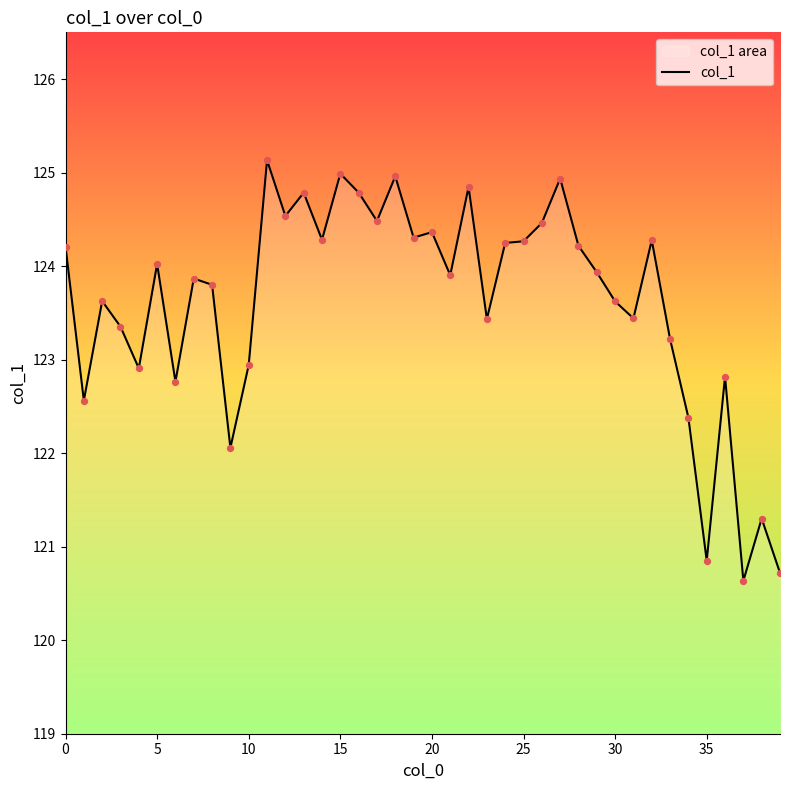

What is the change in value from 9 to 10?

+0.9